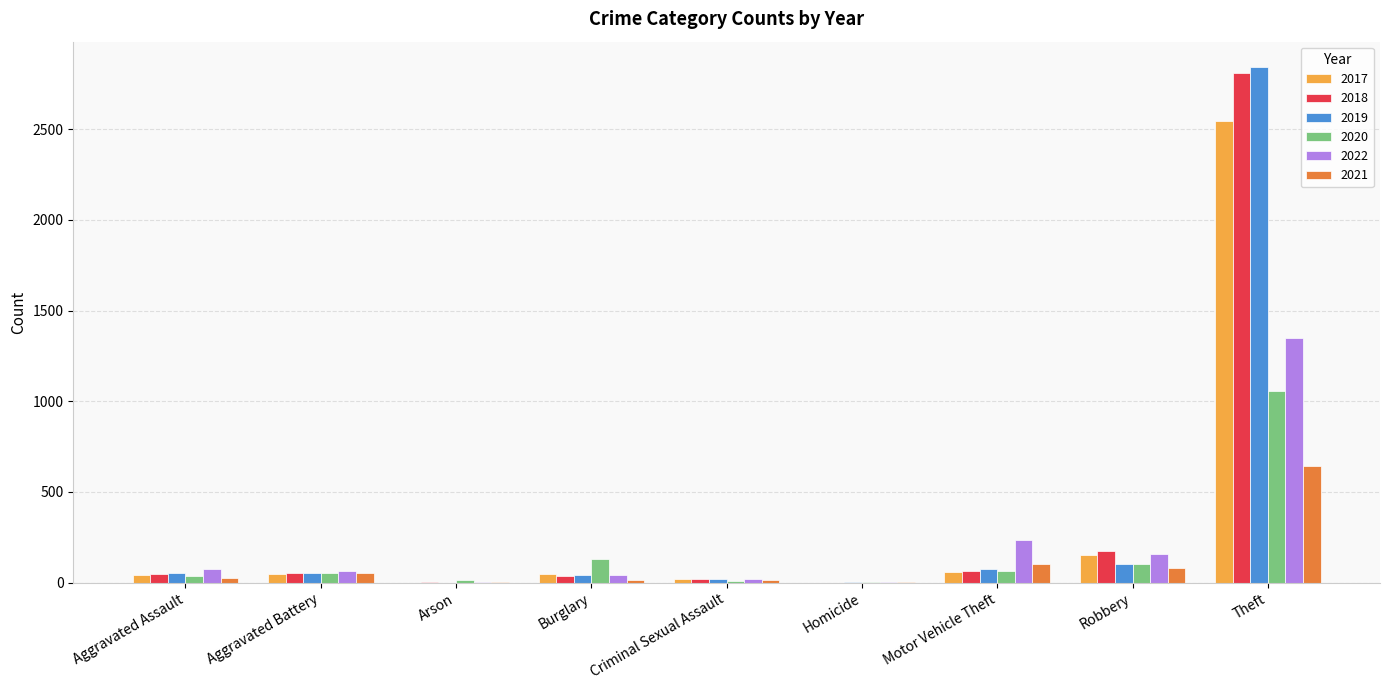

What is the sum of all 2022 values?

1949